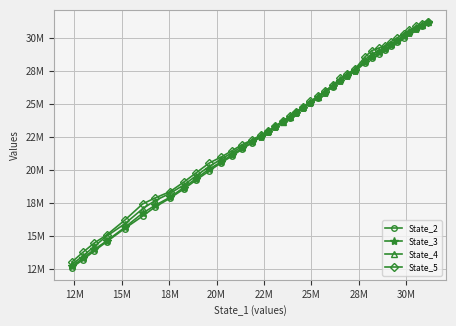

True or false: State_2 has more than 1 interior local peaks.

False